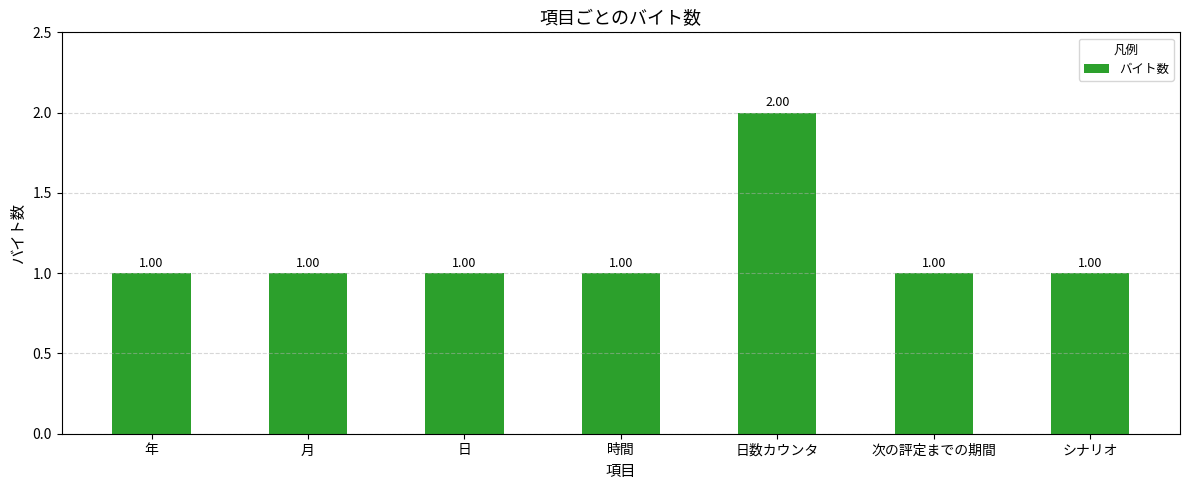

What is the sum of all values?

8